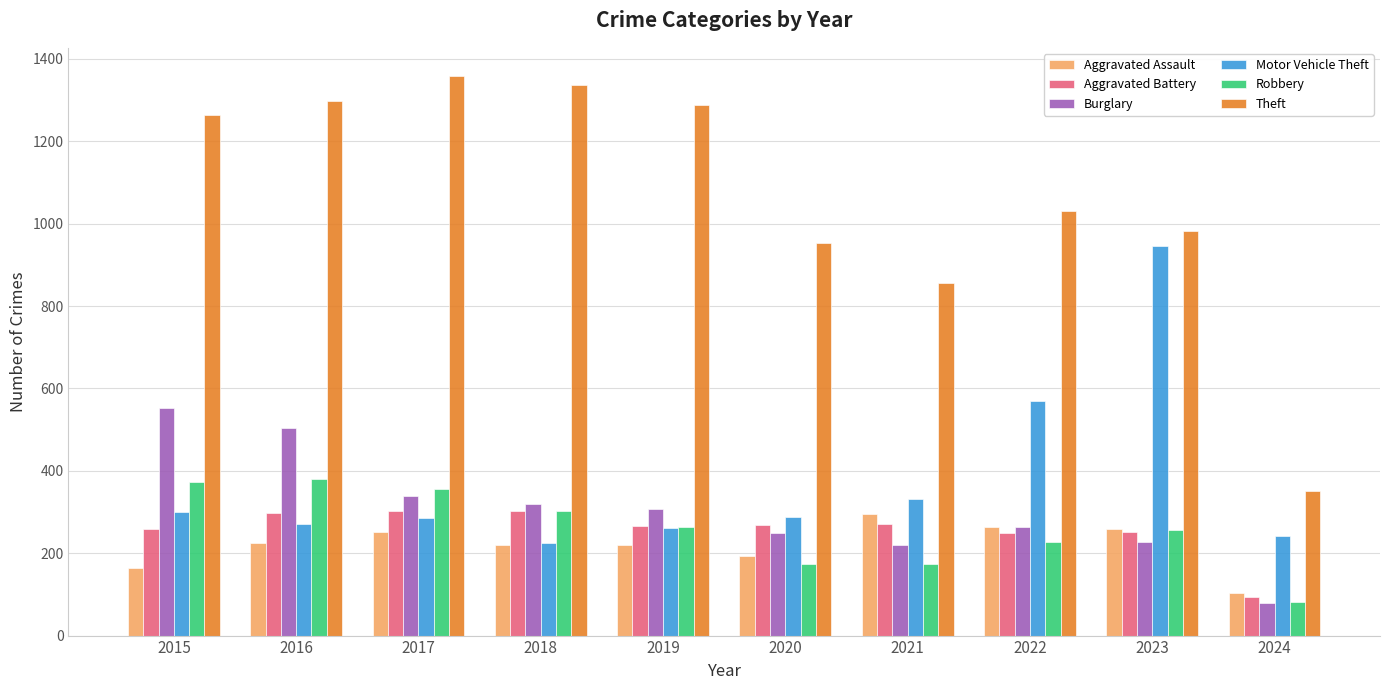

Where is Aggravated Assault nearest to the value 199?

2020